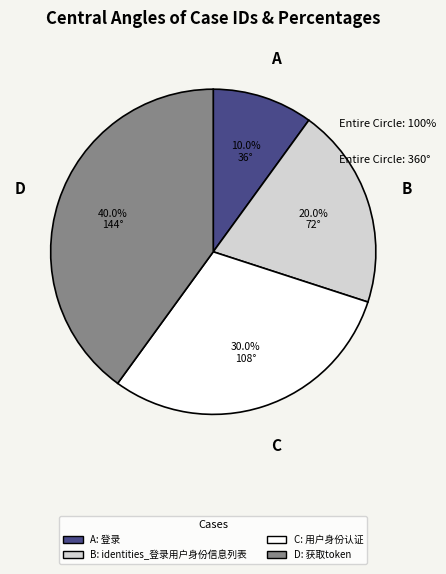

Does any single category account for the majority?

No